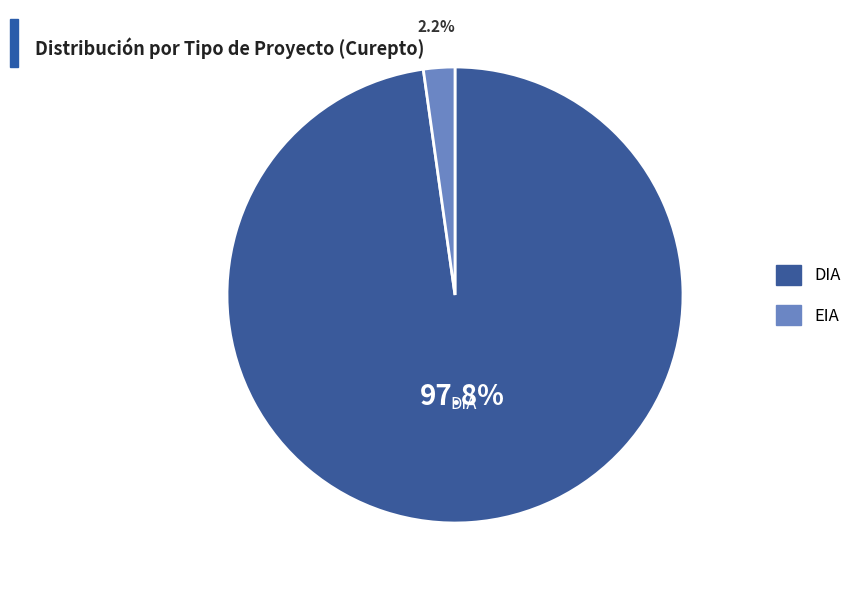

Rank the categories by value from lowest to highest.

EIA, DIA